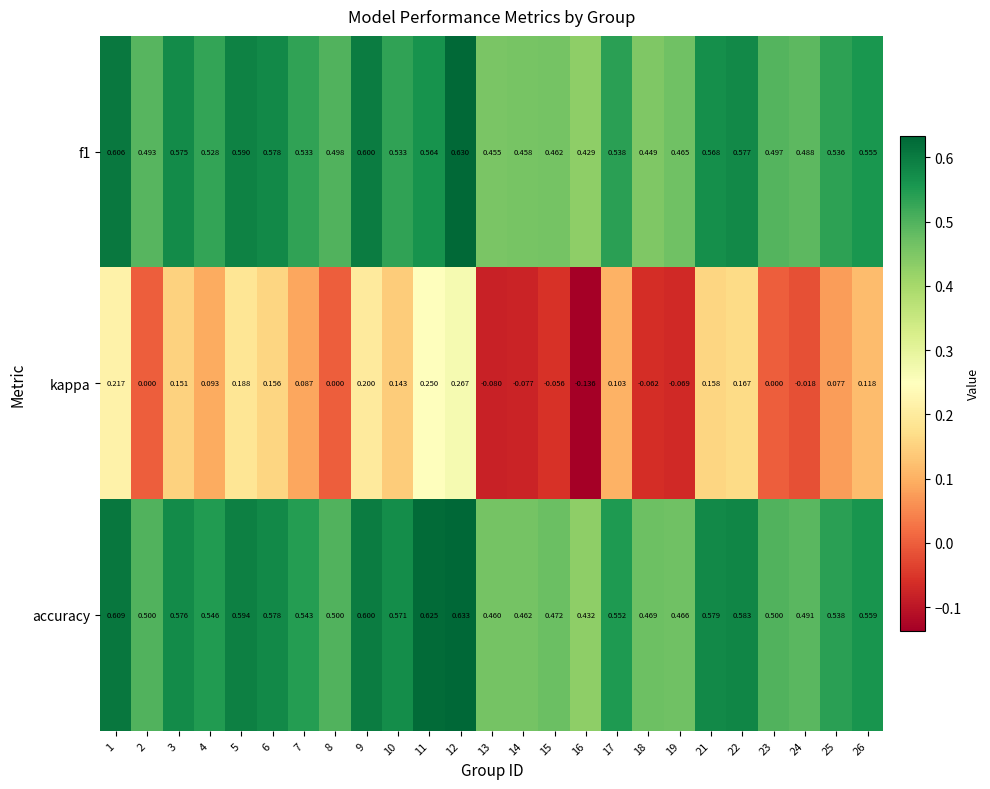

Which series has the largest total across all categories?

accuracy